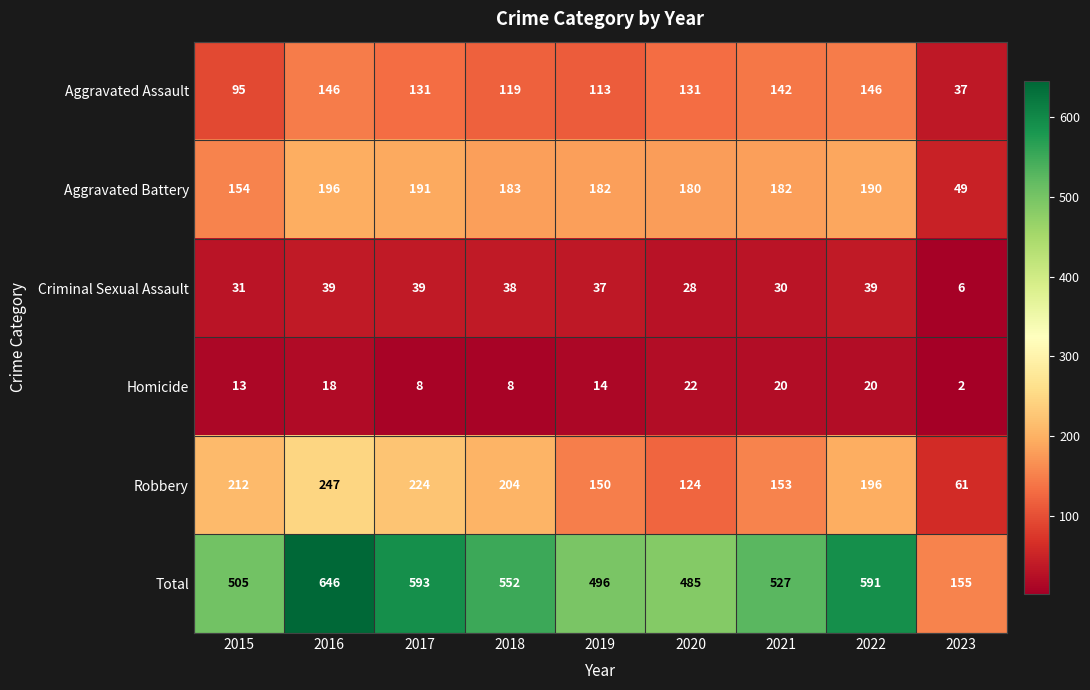

What is the difference between the second highest and second lowest values in the Robbery series?

100